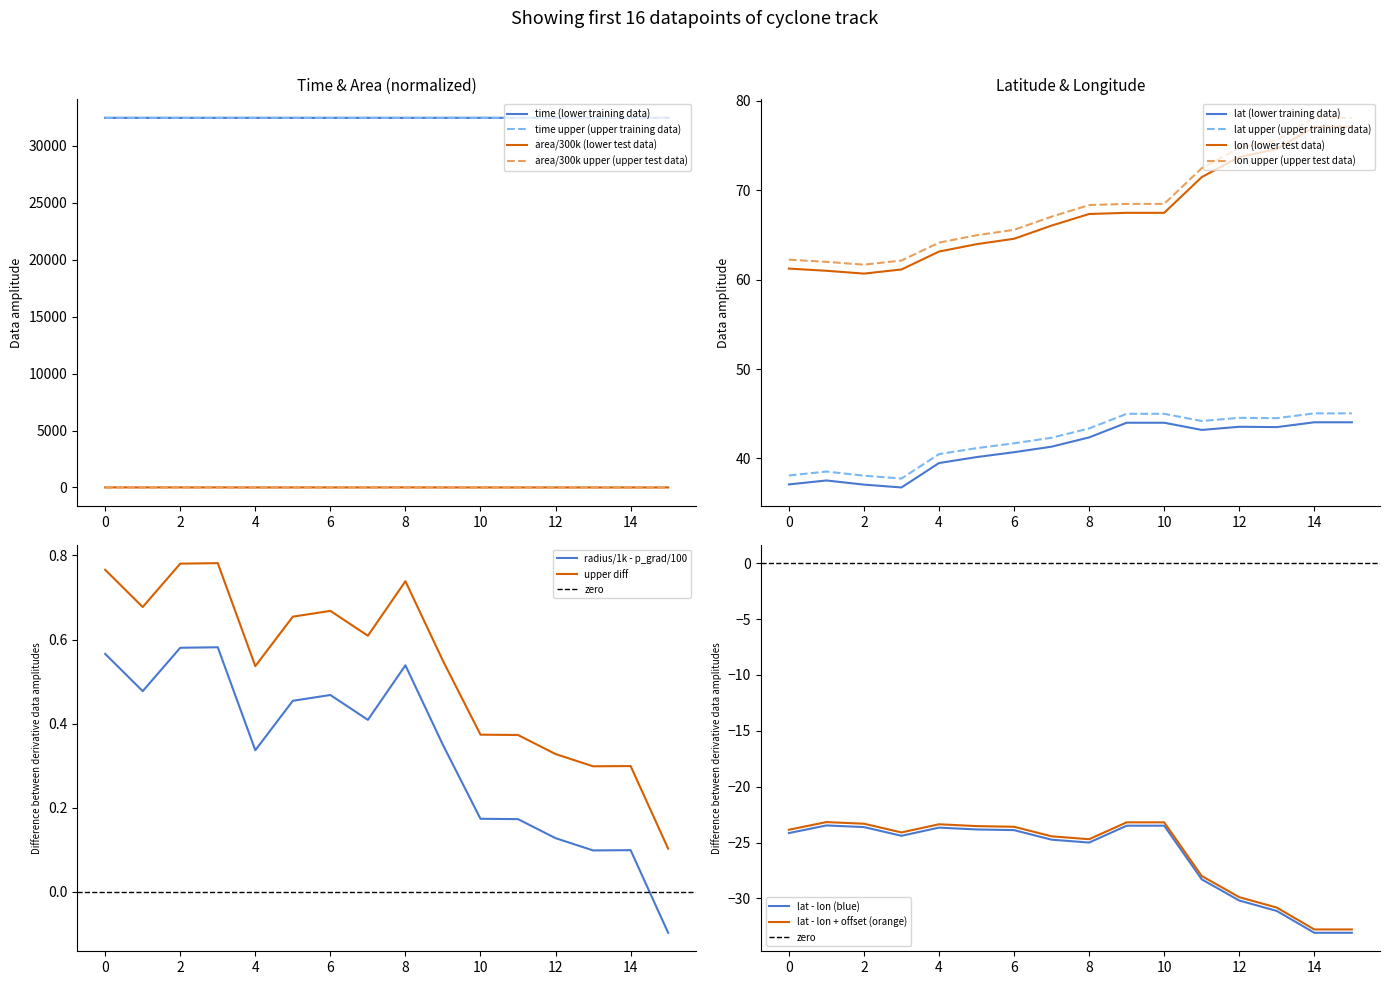

True or false: time (lower training data) and area/300k upper (upper test data) cross at least once.

False